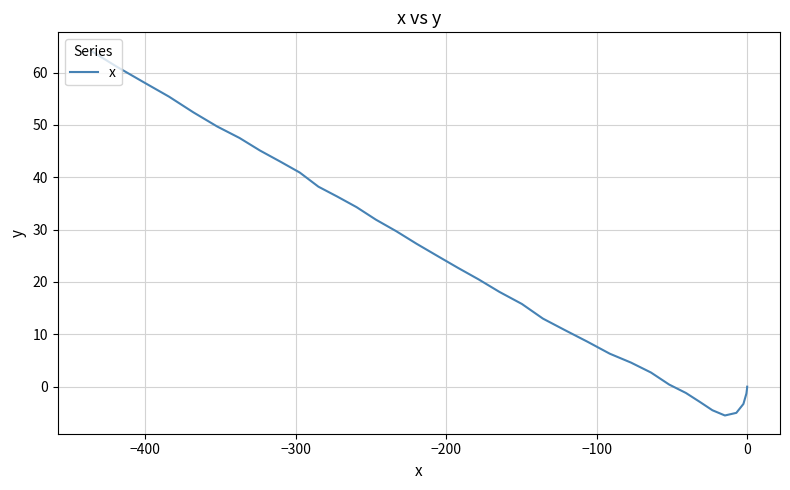

What is the sum of all values?

839.6